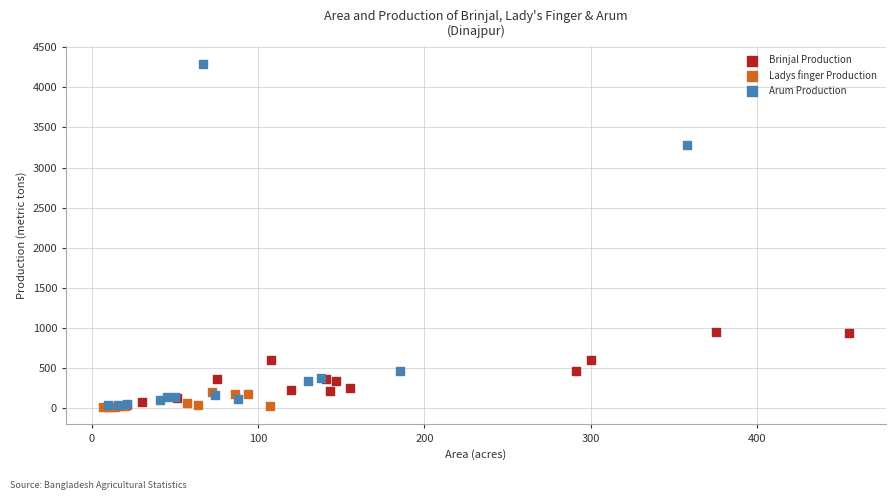

Which series has the widest spread of Y values?

Arum Production